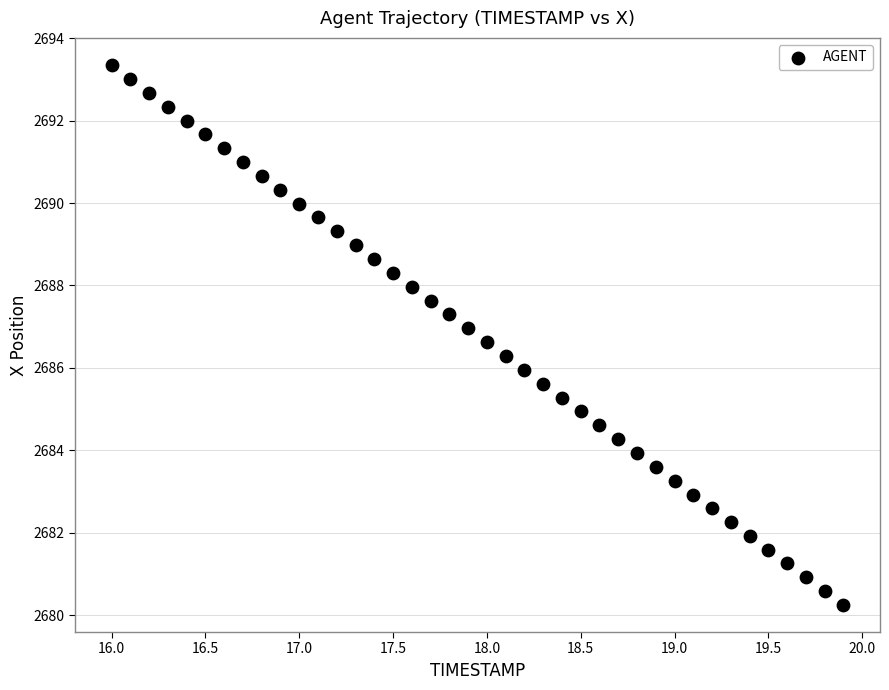

What is the range of X values (max minus min)?

3.9